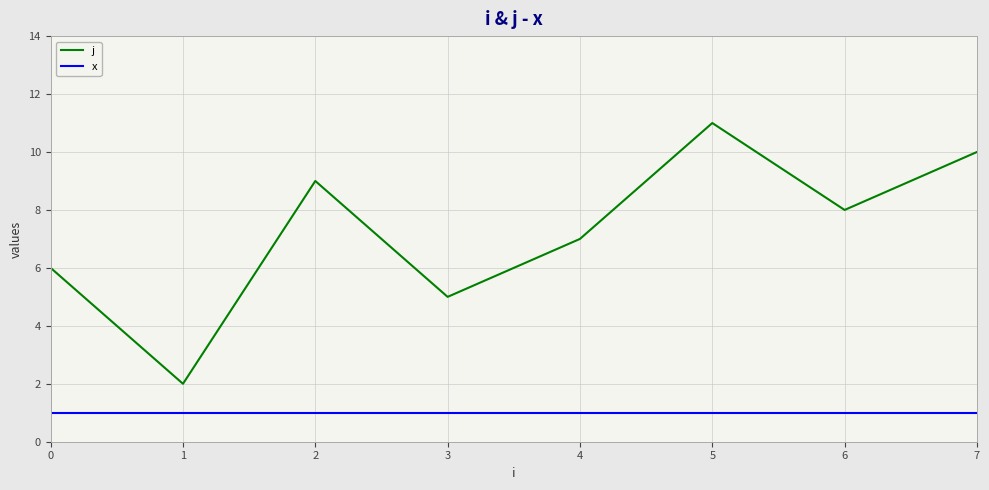

True or false: j and x cross at least once.

False